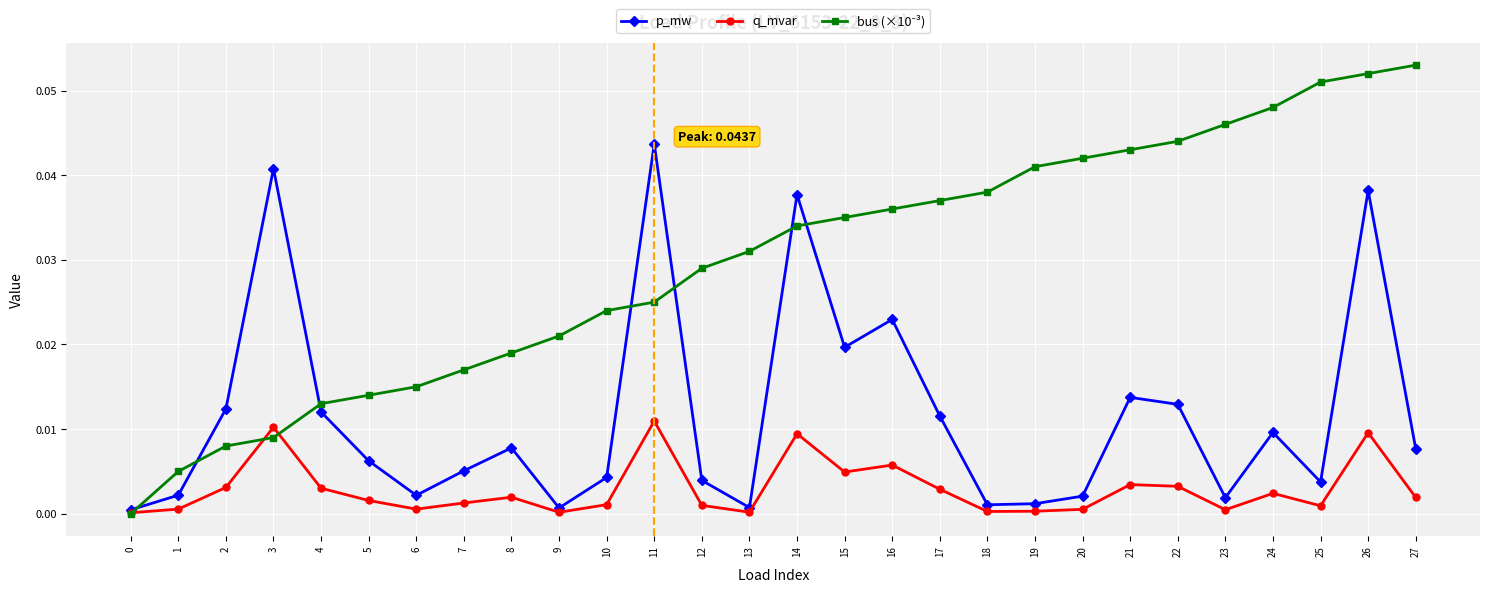

True or false: p_mw has a value of 0.0 at 2.

True